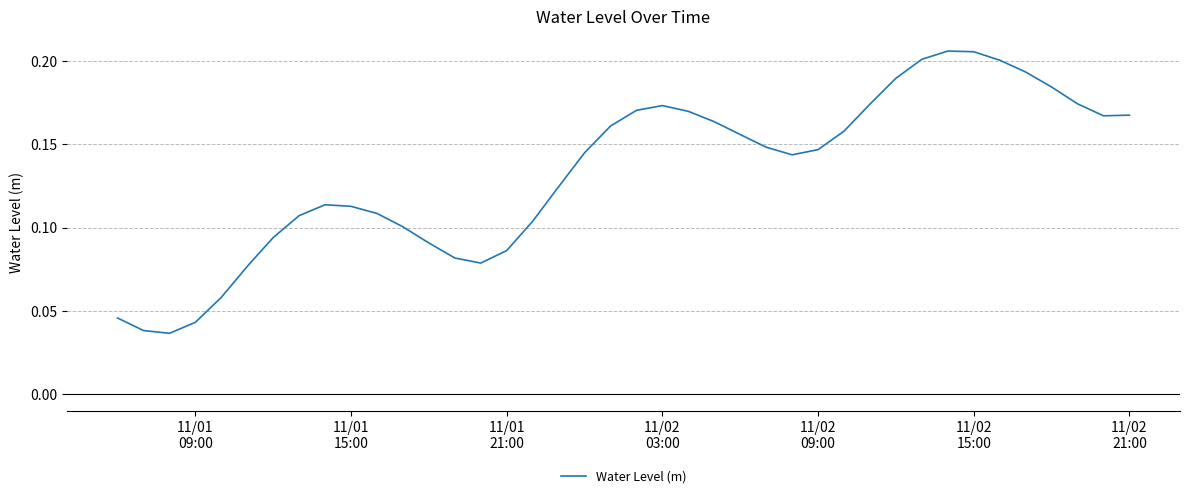

True or false: there are more than 2 points higher than both neighbors.

True